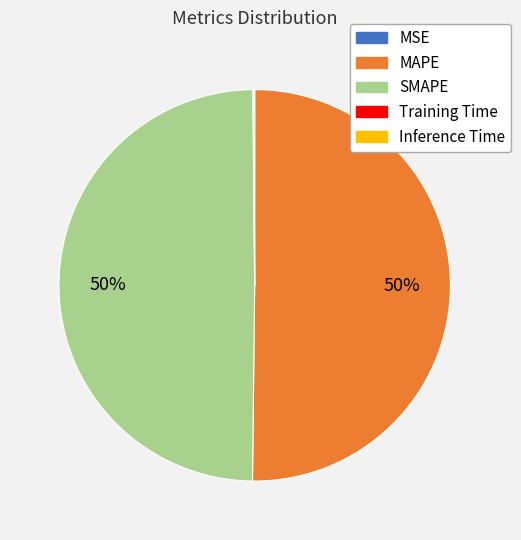

To the nearest percent, what is the average slice percentage?

20%